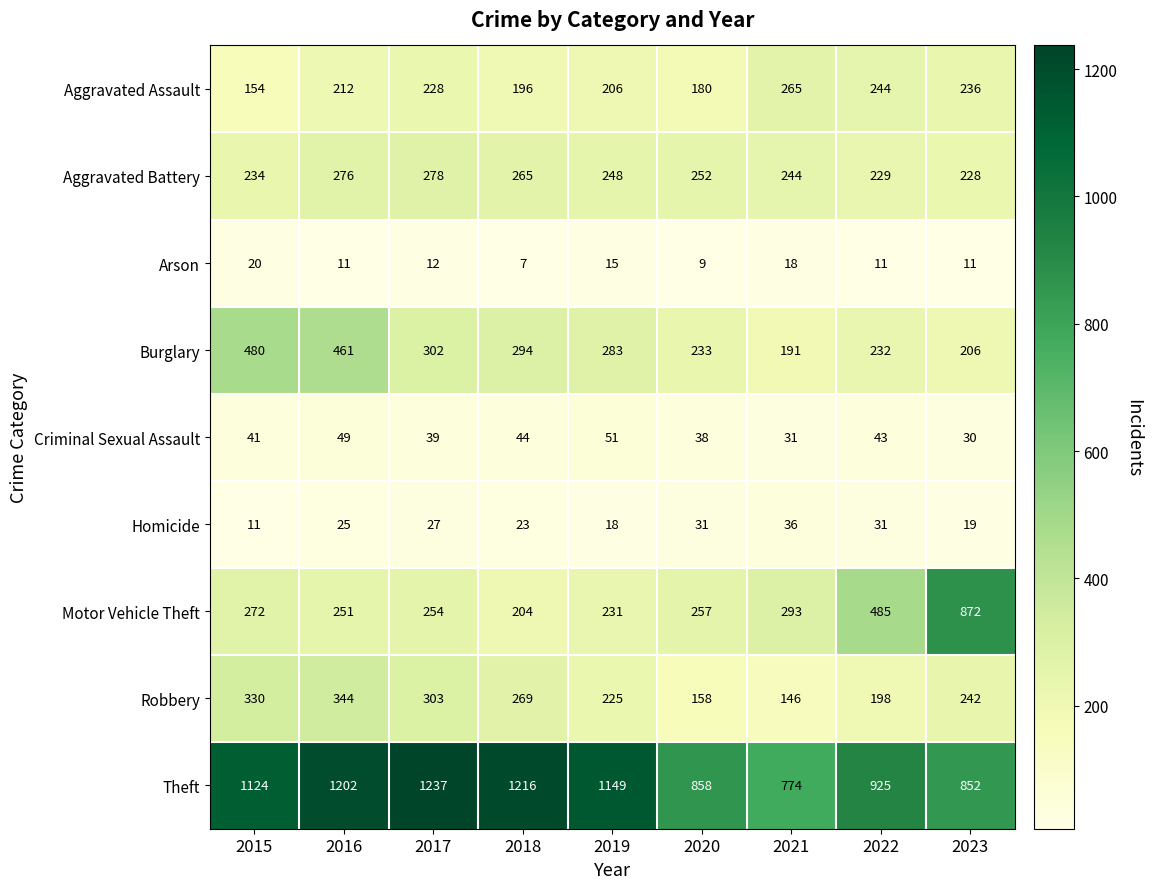

At which label is Theft closest to 1005?

2022